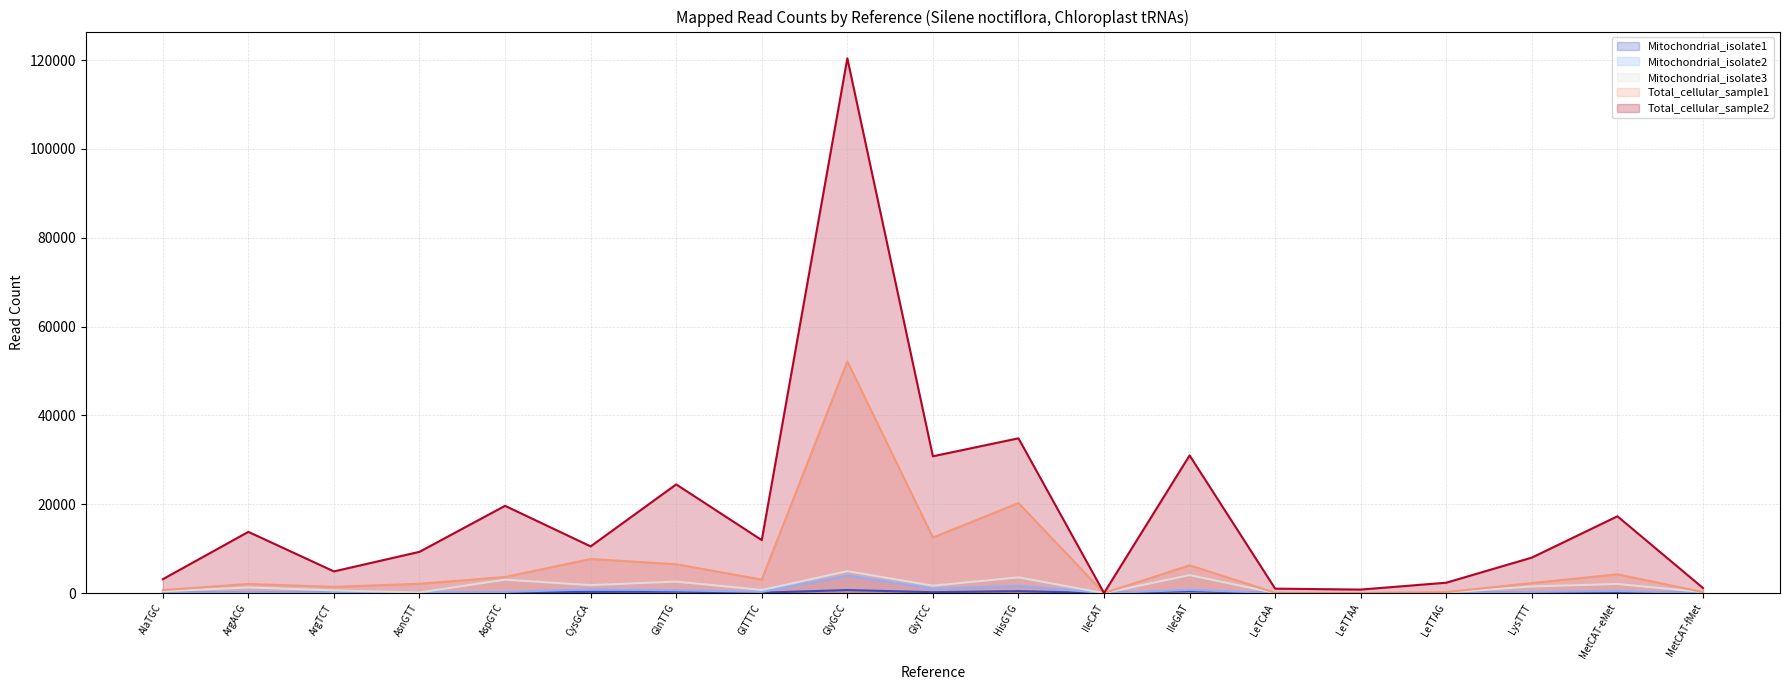

Reading right to left, extract all data points from this chart.

Mitochondrial_isolate1: 4	232	157	6	2	2	442	0	448	211	686	98	341	288	229	21	72	120	51
Mitochondrial_isolate2: 23	453	263	36	9	16	723	0	1652	980	3984	276	628	831	261	227	132	209	69
Mitochondrial_isolate3: 234	2055	1503	112	43	39	4050	2	3546	1679	4943	711	2593	1796	3024	144	611	1277	402
Total_cellular_sample1: 221	4240	2257	233	30	72	6259	3	20283	12511	52171	3047	6501	7685	3627	2104	1408	2058	678
Total_cellular_sample2: 1149	17297	7997	2345	796	1006	31003	21	34856	30806	120412	11932	24477	10524	19652	9295	4886	13791	3130